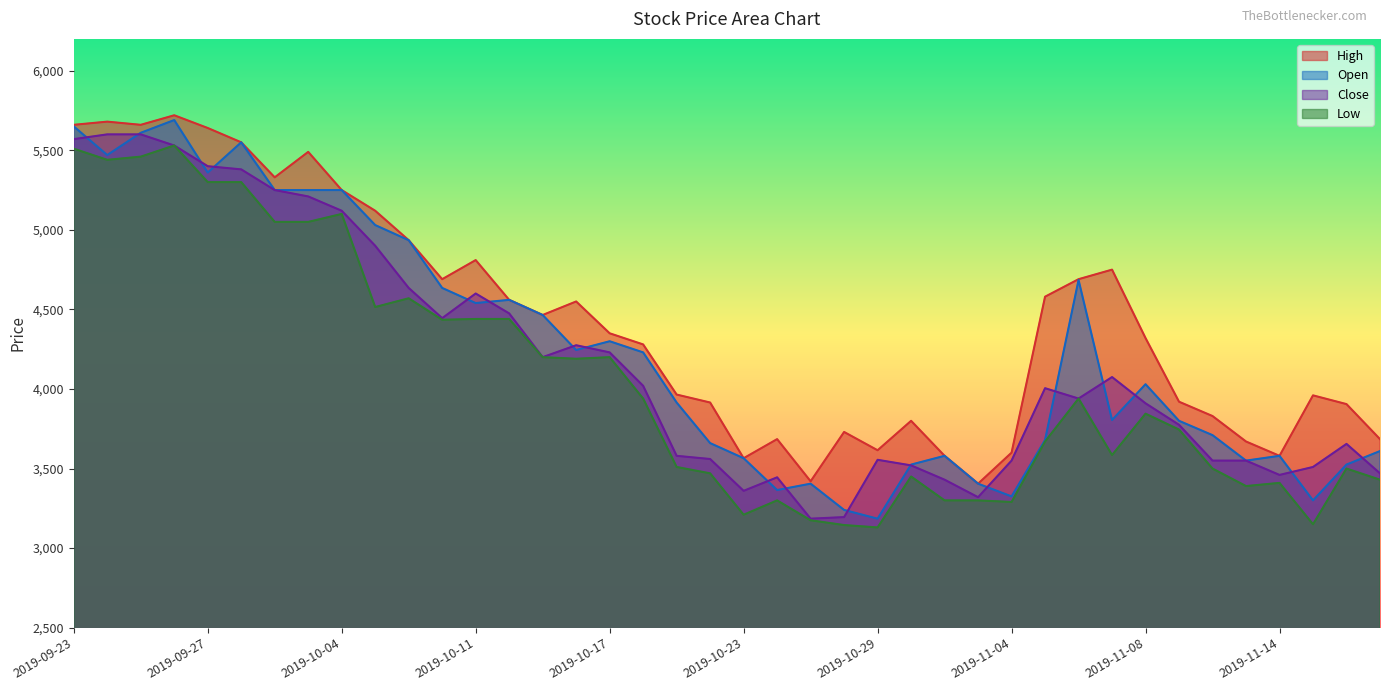

What is the label of the 22nd point from the left?

2019-10-24